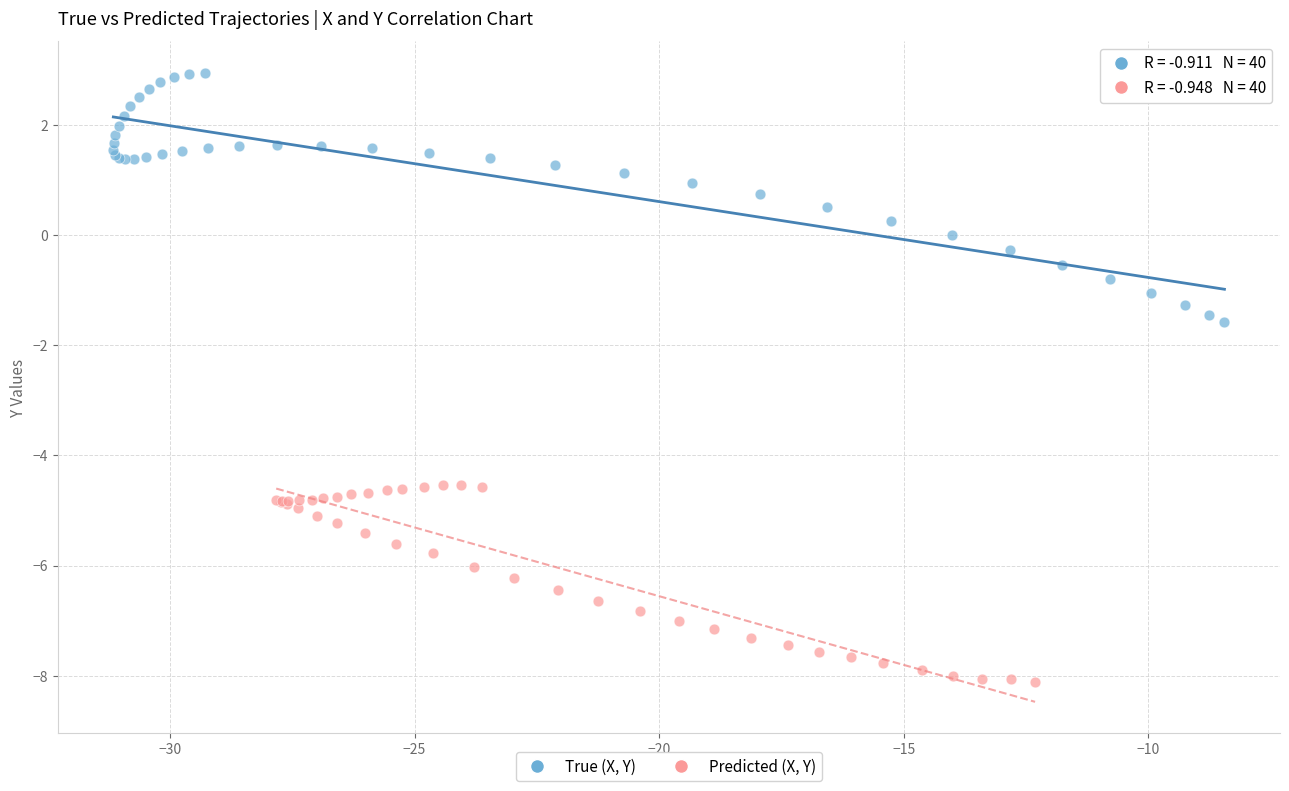

Which series contains the lowest Y value?

Predicted (X, Y)